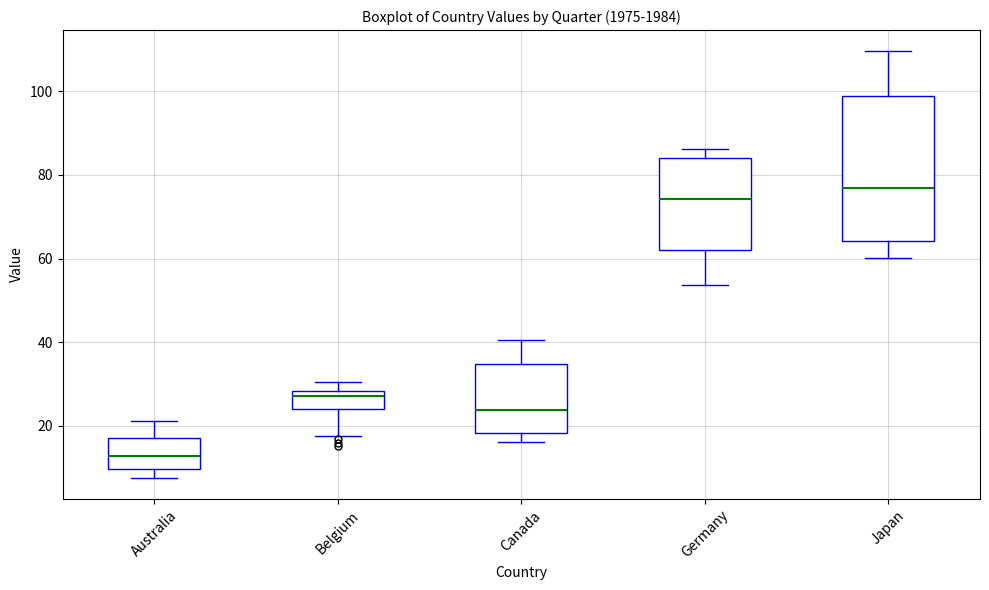

Reading left to right, read every box against the y-axis: the position of its median line, the range the box covers, and the ends of its whiskers. The values are not printed on the chart, so give them approximately, as read against the axis.

Australia: median 12, box 10 to 18, whiskers 8 to 22
Belgium: median 28 (just below the box's upper edge), box 24 to 28, whiskers 18 to 30
Canada: median 24, box 18 to 34, whiskers 16 to 40
Germany: median 74, box 62 to 84, whiskers 54 to 86
Japan: median 76, box 64 to 98, whiskers 60 to 110